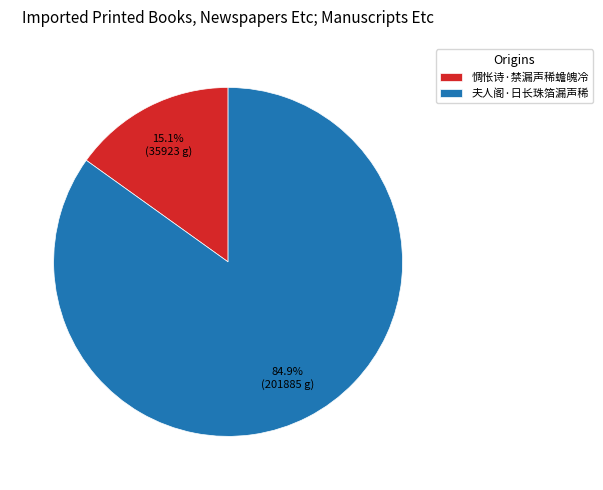

Which category accounts for the majority?

夫人阁·日长珠箔漏声稀